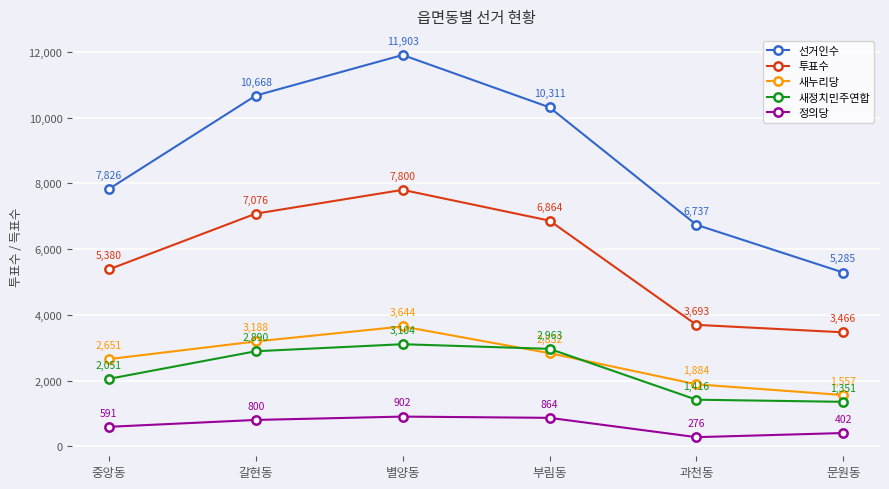

What is the approximate value of 선거인수 at 갈현동?

10668